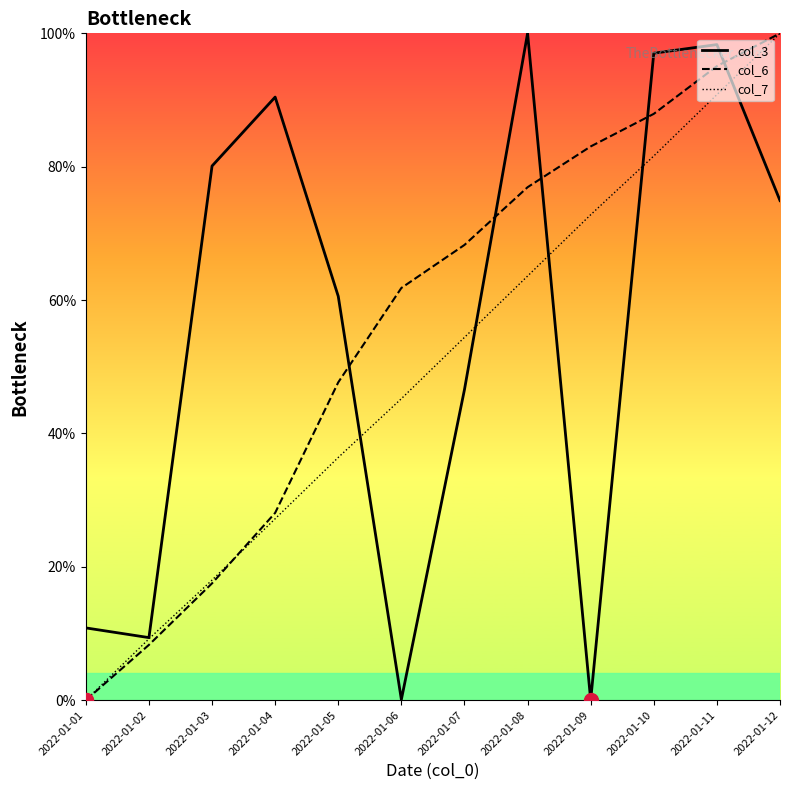

Where do col_3 and col_6 first cross each other?

2022-01-05 and 2022-01-06